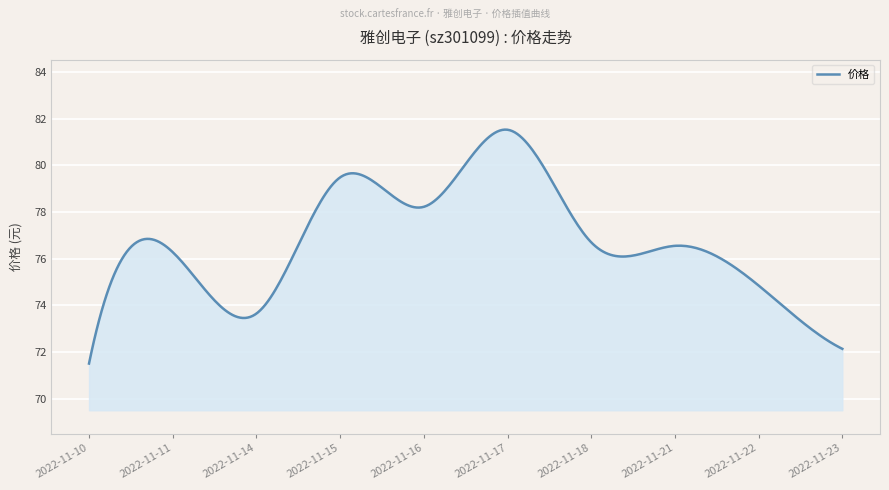

What is the difference between the maximum and minimum values?

10.0